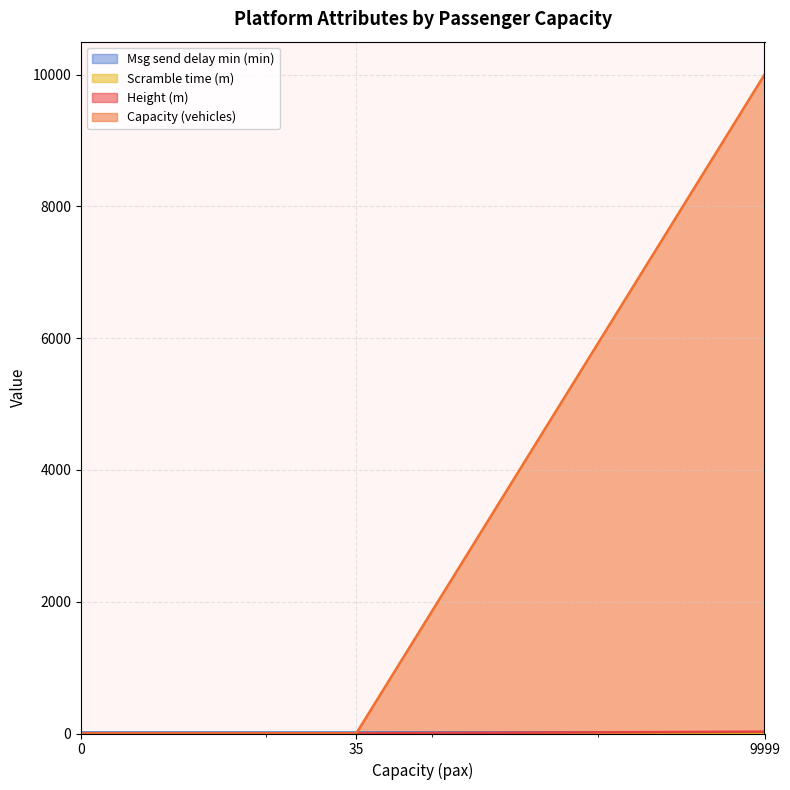

Which series has the largest range (max minus min)?

Capacity (vehicles)